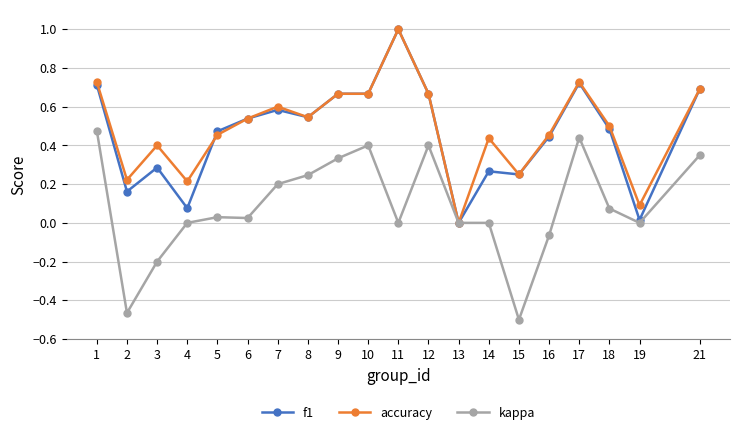

True or false: kappa has a value of 0.2 at 7.

True